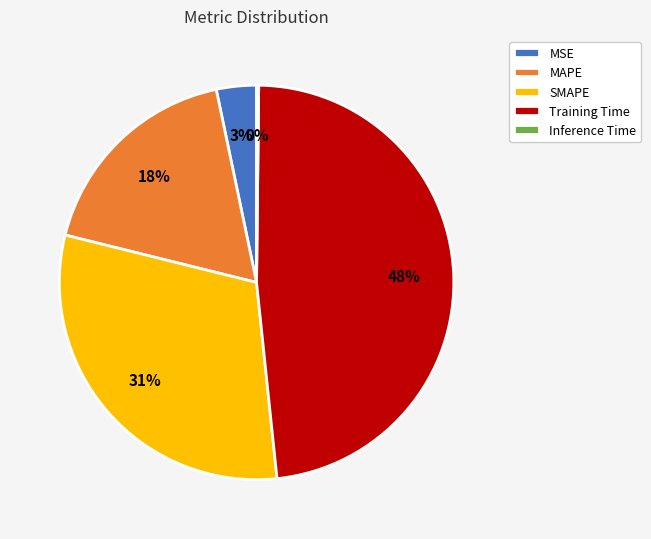

True or false: MAPE accounts for 31% of the total.

False